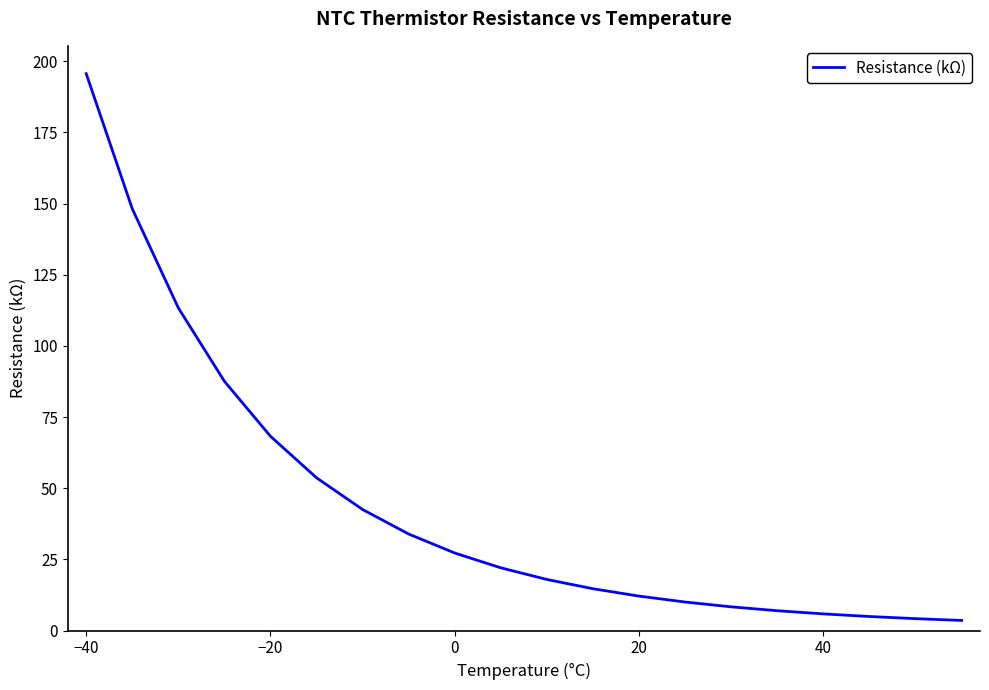

What is the difference between the maximum and minimum values?

192.1